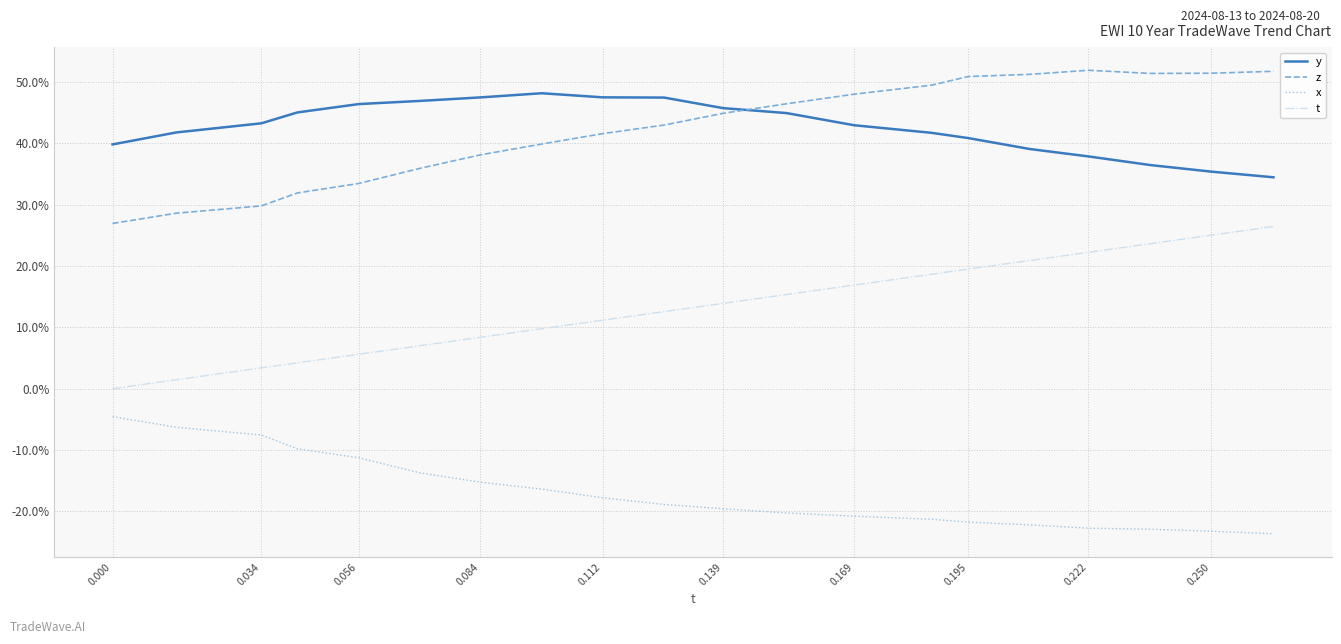

What are all the series names shown in the legend?

y, z, x, t